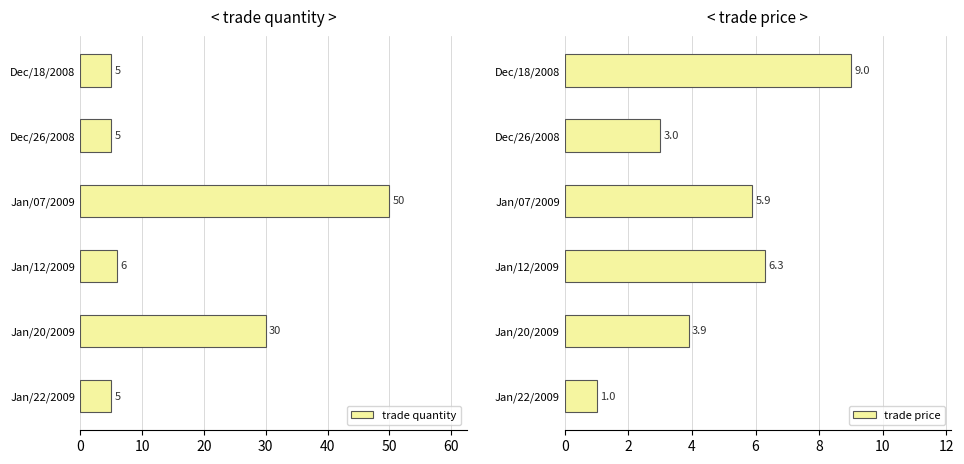

Reading left to right, transcribe all the data shown in this chart.

trade quantity: 5.0	5.0	50.0	6.0	30.0	5.0
trade price: 9.0	3.0	5.9	6.3	3.9	1.0